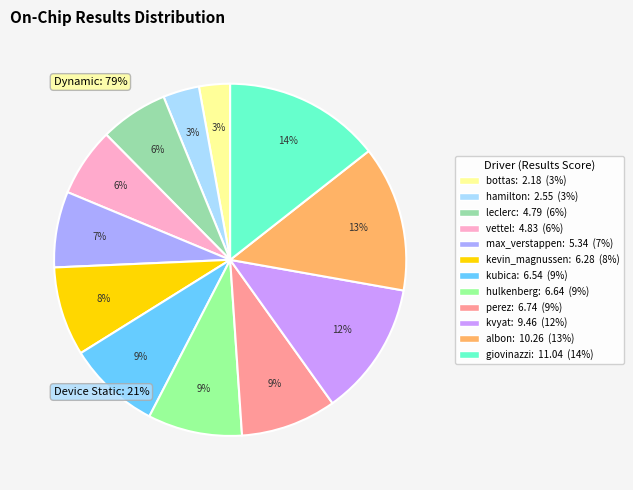

To the nearest percent, what is the average slice percentage?

8%